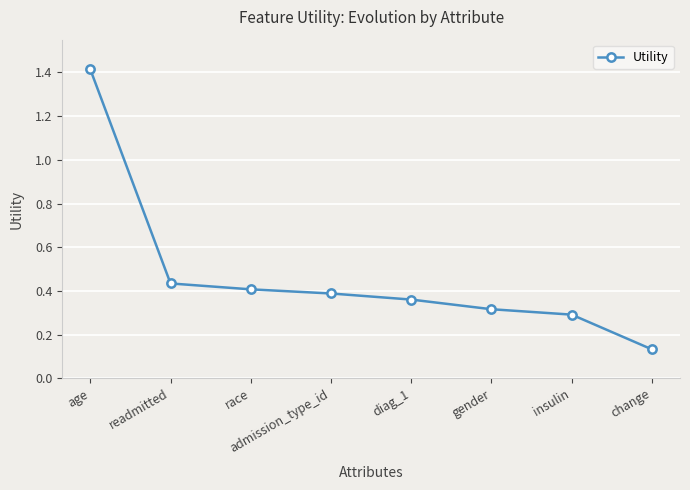

The value at insulin is 0.3. True or false?

True